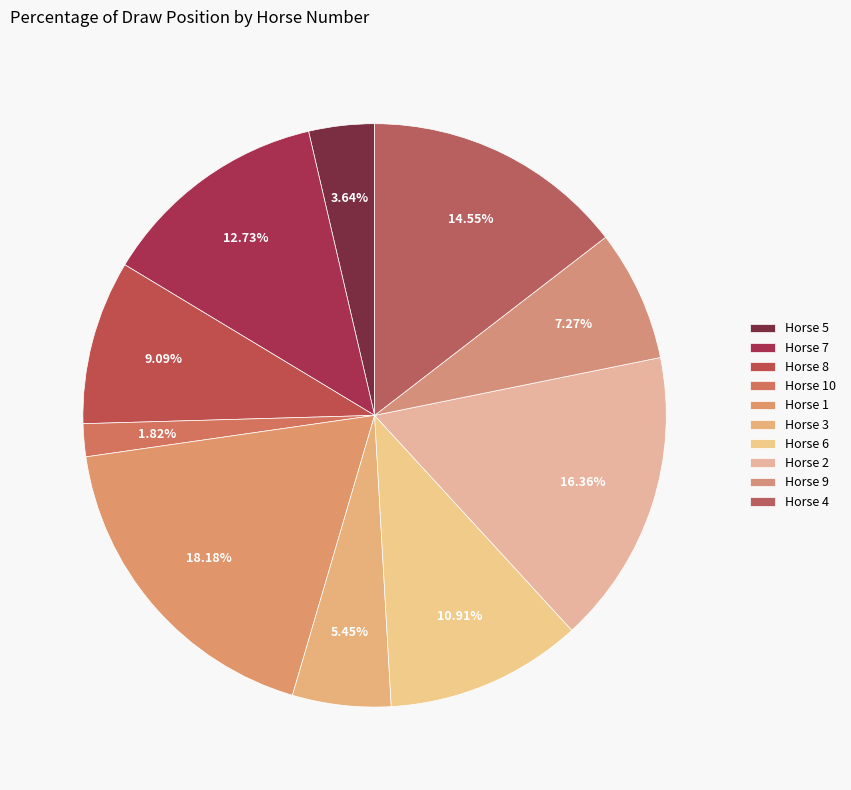

Count the number of slices in the pie.

10